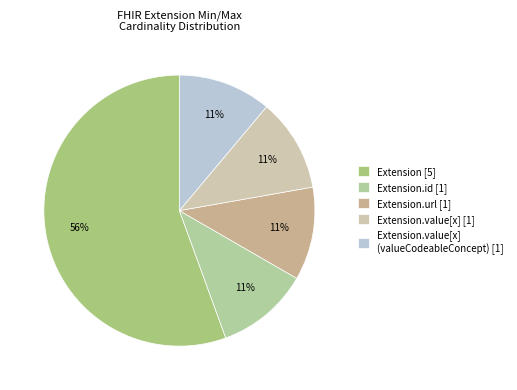

How many segments does this pie chart have?

5